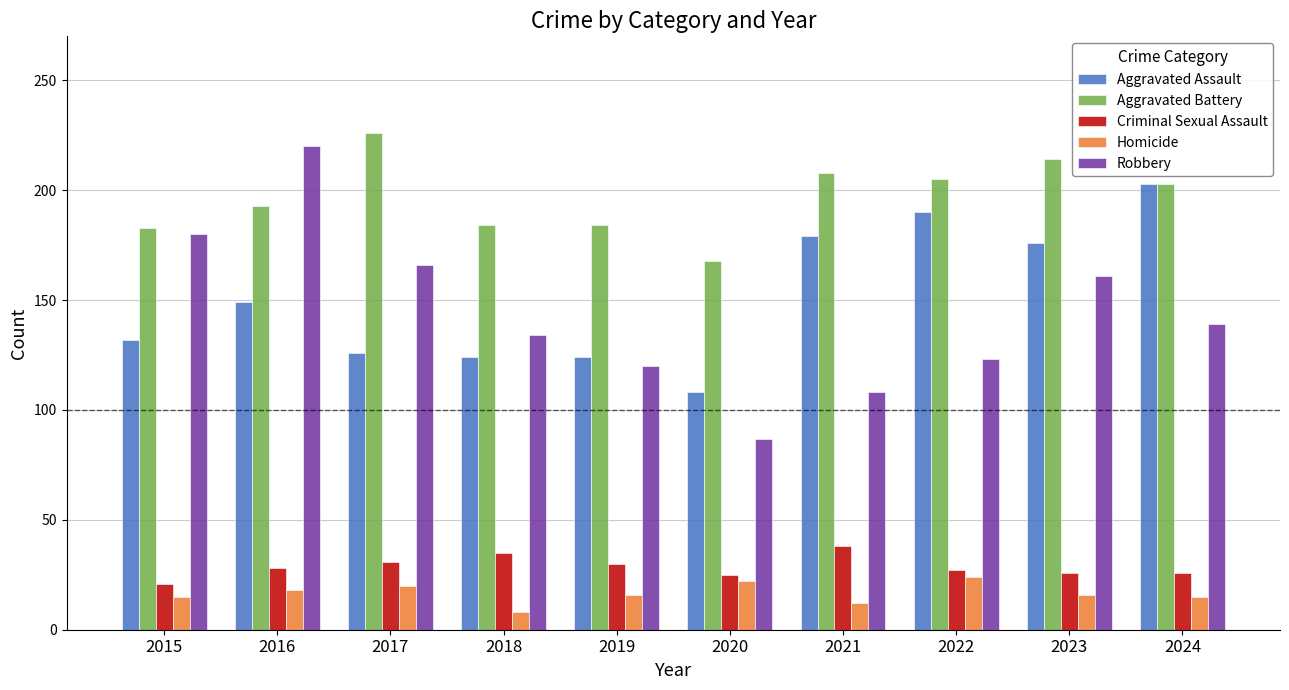

Is the value of Aggravated Battery at 2017 greater than the value of Homicide at 2016?

Yes